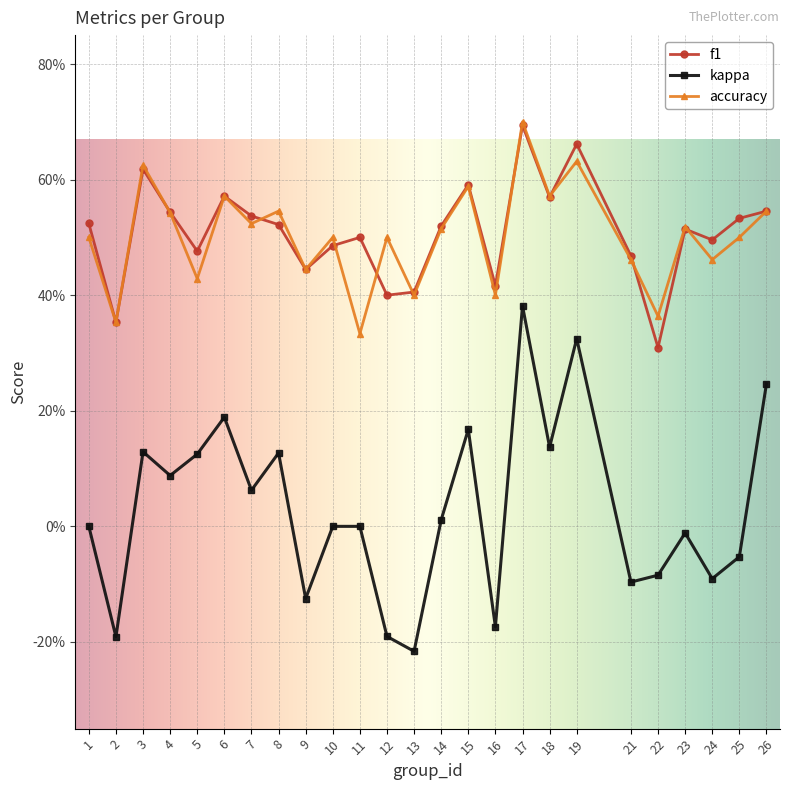

True or false: accuracy and kappa intersect in this chart.

False